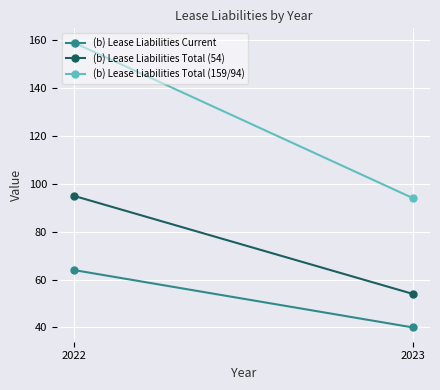

What is the value of the (b) Lease Liabilities Total (159/94) point at the 2nd from the left?

94